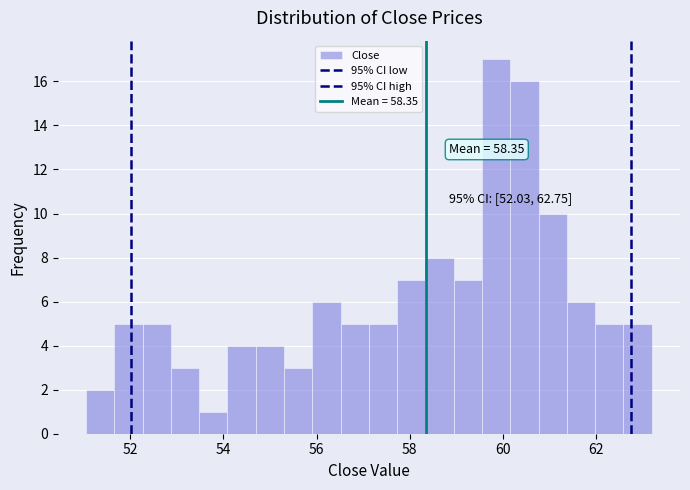

Around what value on the x-axis is the tallest bar? Give the approximate position of its centre, as read against the axis.

59.8